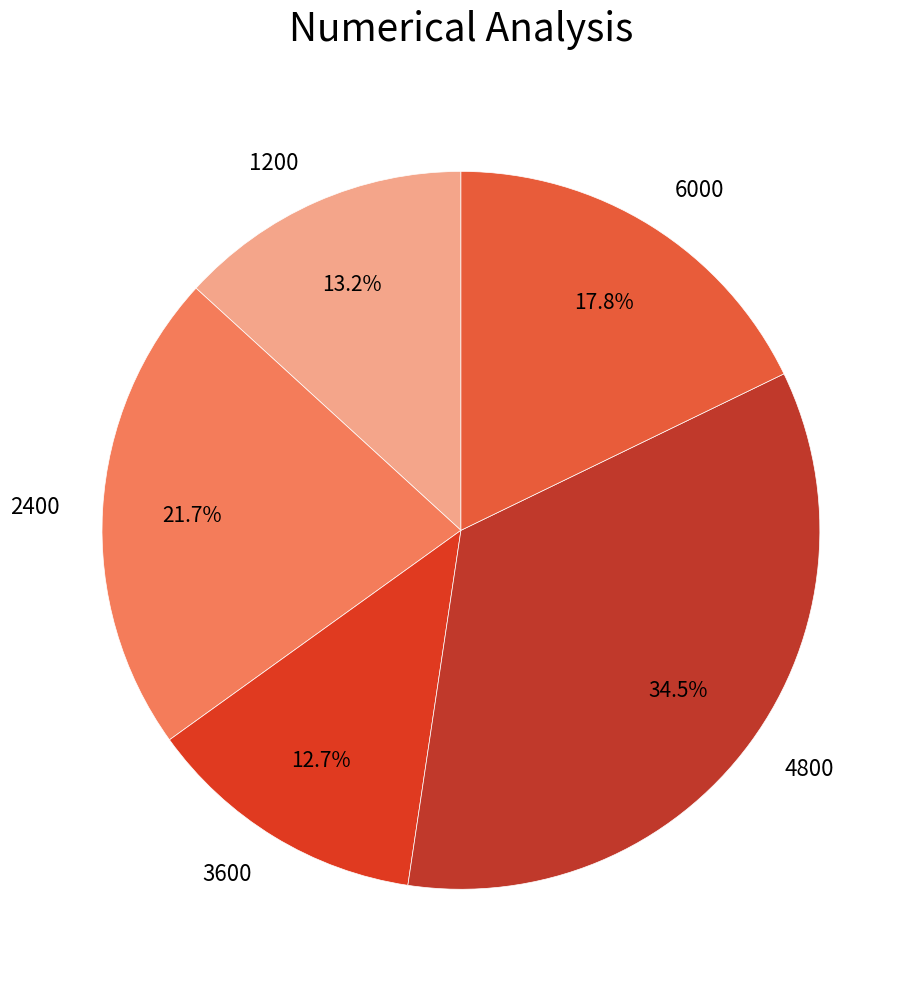

To the nearest percent, what portion does 1200 represent?

13%